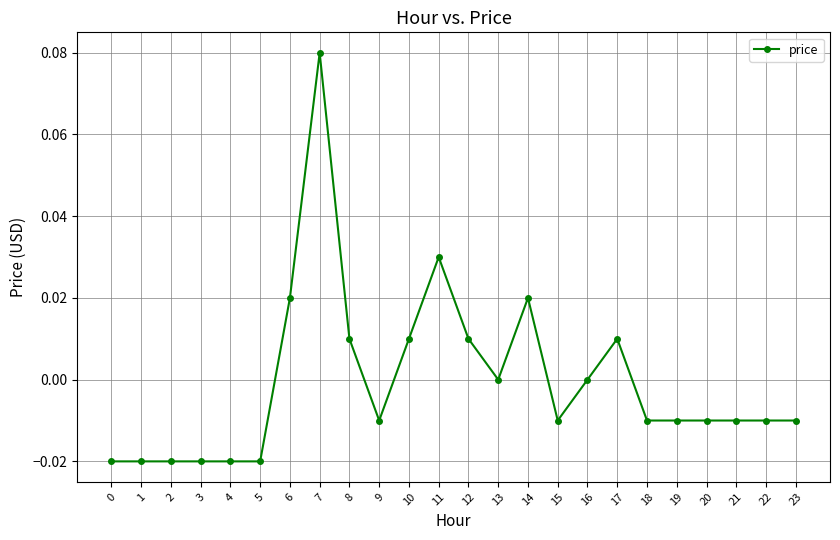

Which category has the highest value across all series?

7